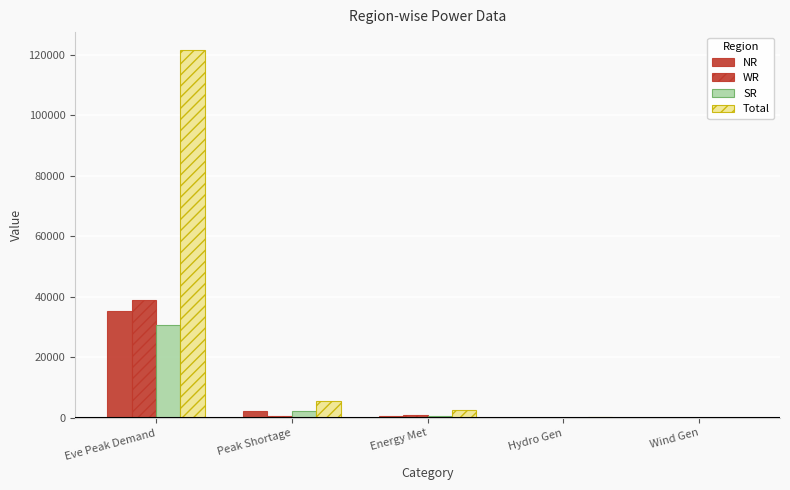

Between Eve Peak Demand and Wind Gen, which is larger?

Eve Peak Demand